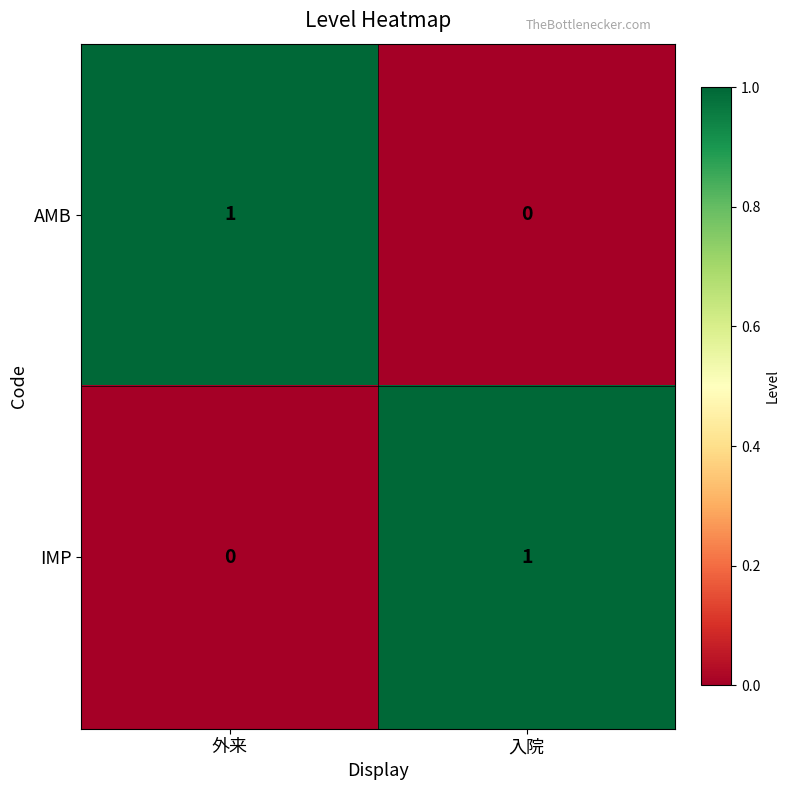

How many series are shown in this chart?

2